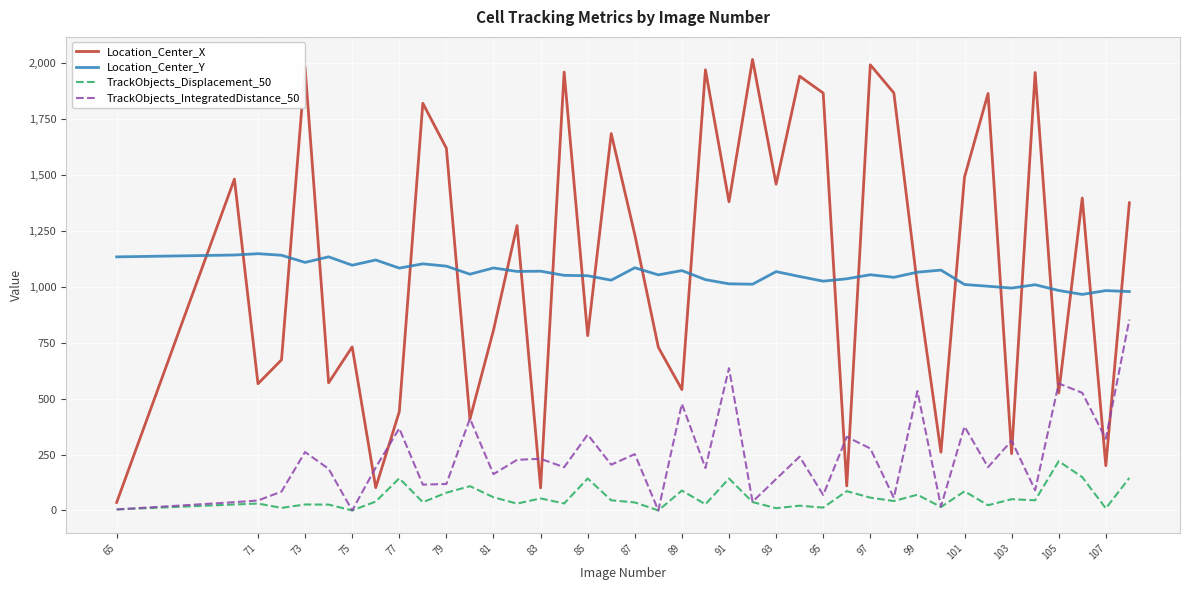

Which series has the widest spread of values?

Location_Center_X